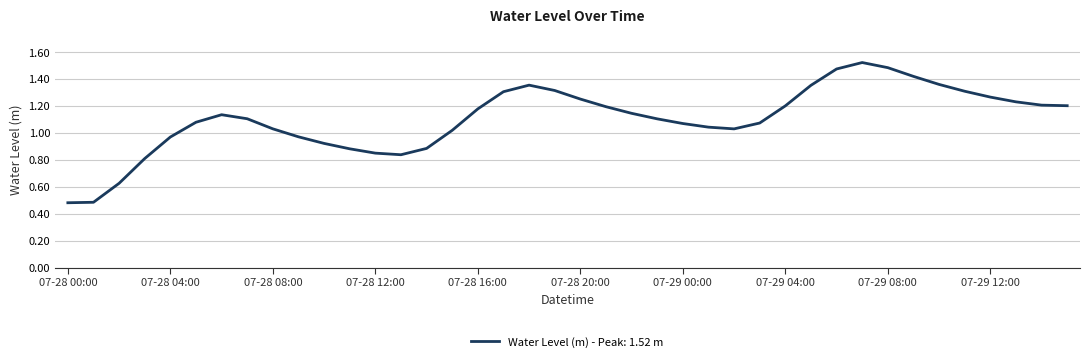

How many lines are shown in the chart?

1